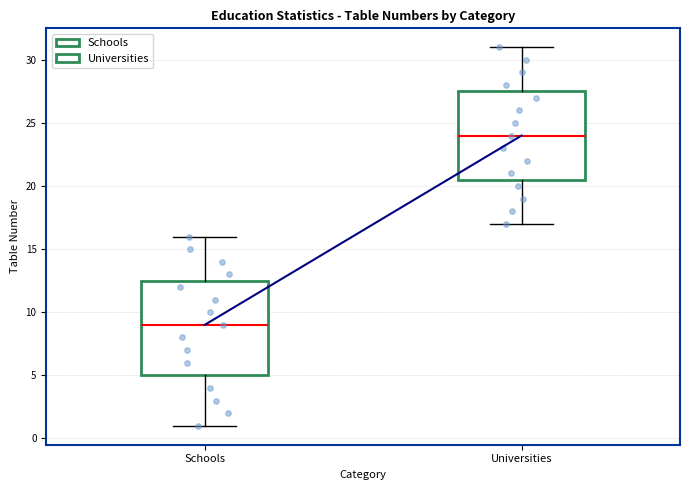

Reading left to right, read every box against the y-axis: the position of its median line, the range the box covers, and the ends of its whiskers. The values are not printed on the chart, so give them approximately, as read against the axis.

Schools: median 9.0, box 5.0 to 12.5, whiskers 1.0 to 16.0
Universities: median 24.0, box 20.5 to 27.5, whiskers 17.0 to 31.0